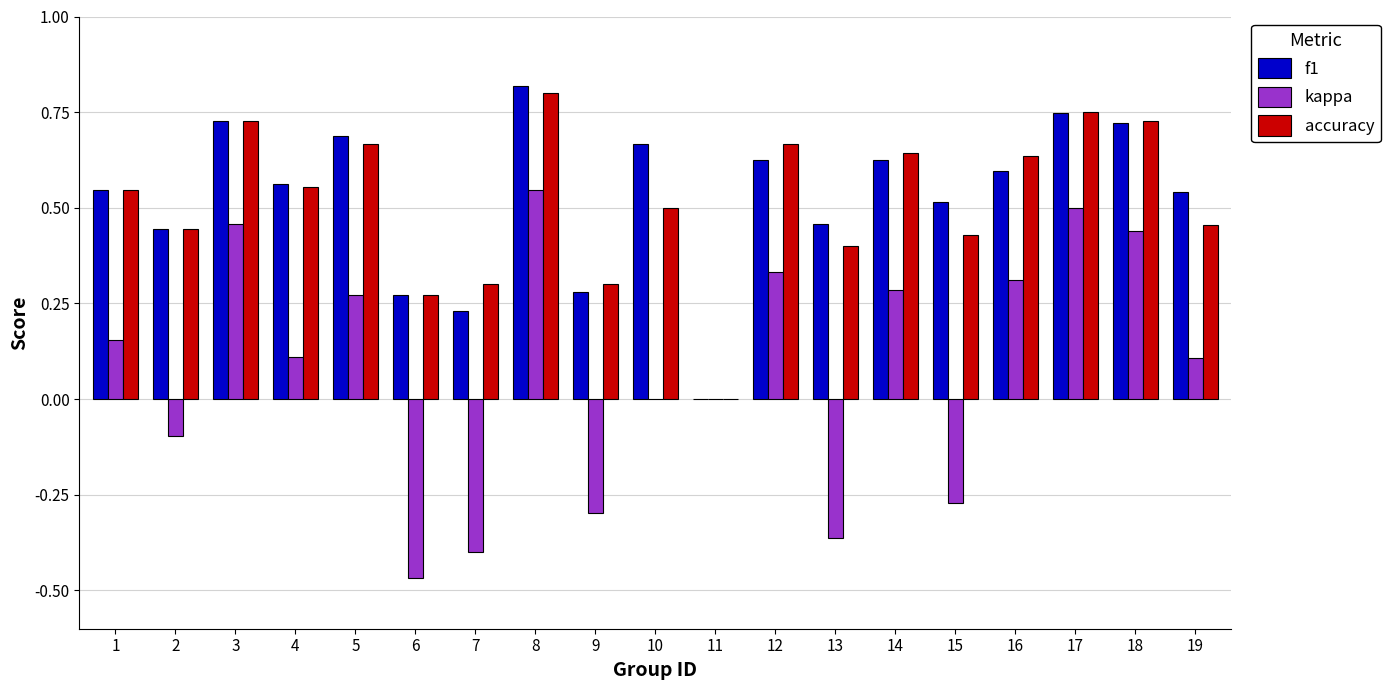

The f1 series shows 0.4 at 6. True or false?

False